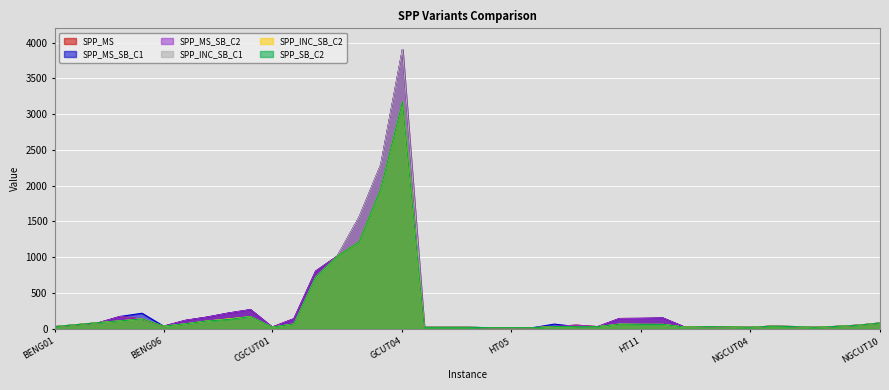

Which label corresponds to the largest value in the chart?

GCUT04